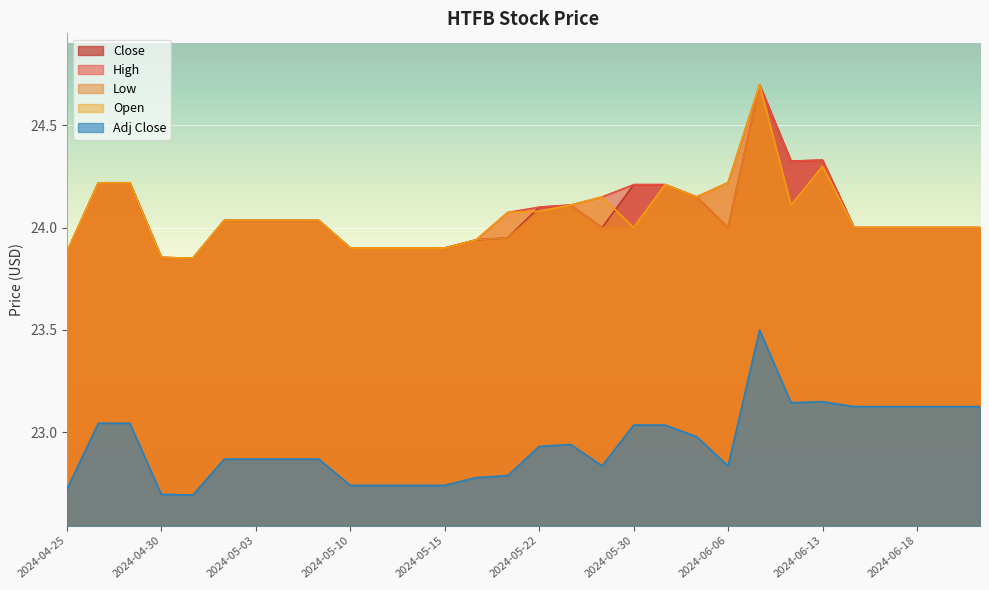

Which series has the largest total across all categories?

High